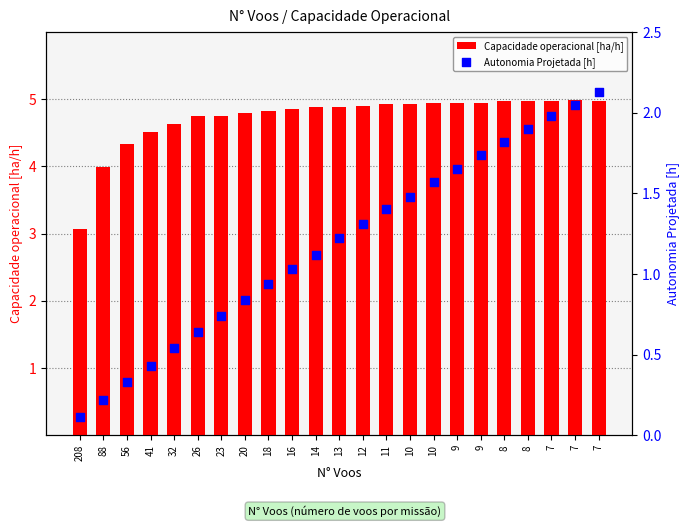

What are all the series names shown in the legend?

Capacidade operacional [ha/h], Autonomia Projetada [h]